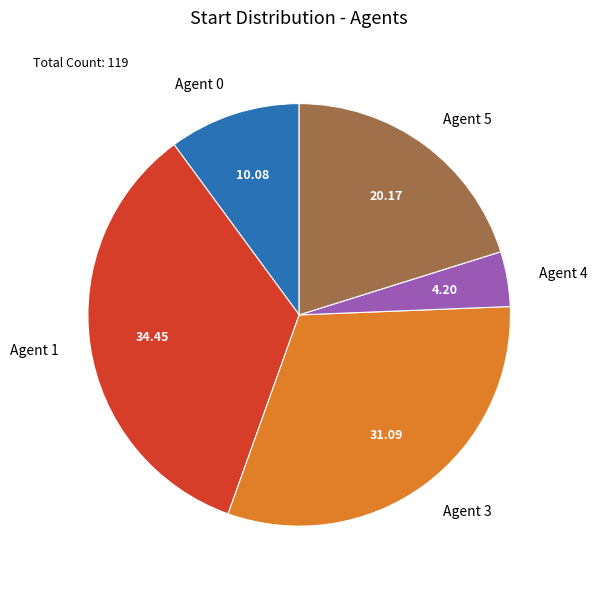

Do Agent 0 and Agent 3 together represent more than half of the pie?

No